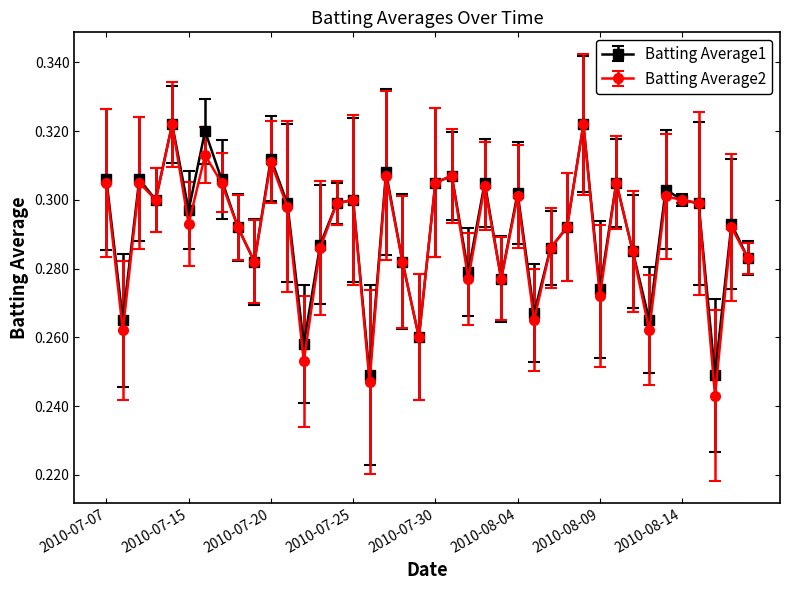

Is this an area chart (filled region under the line)?

No